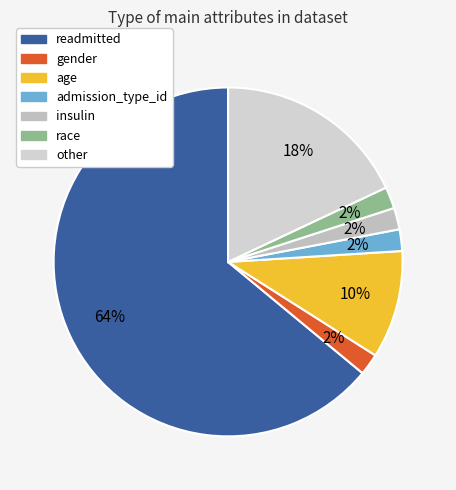

To the nearest percent, what portion does other represent?

18%